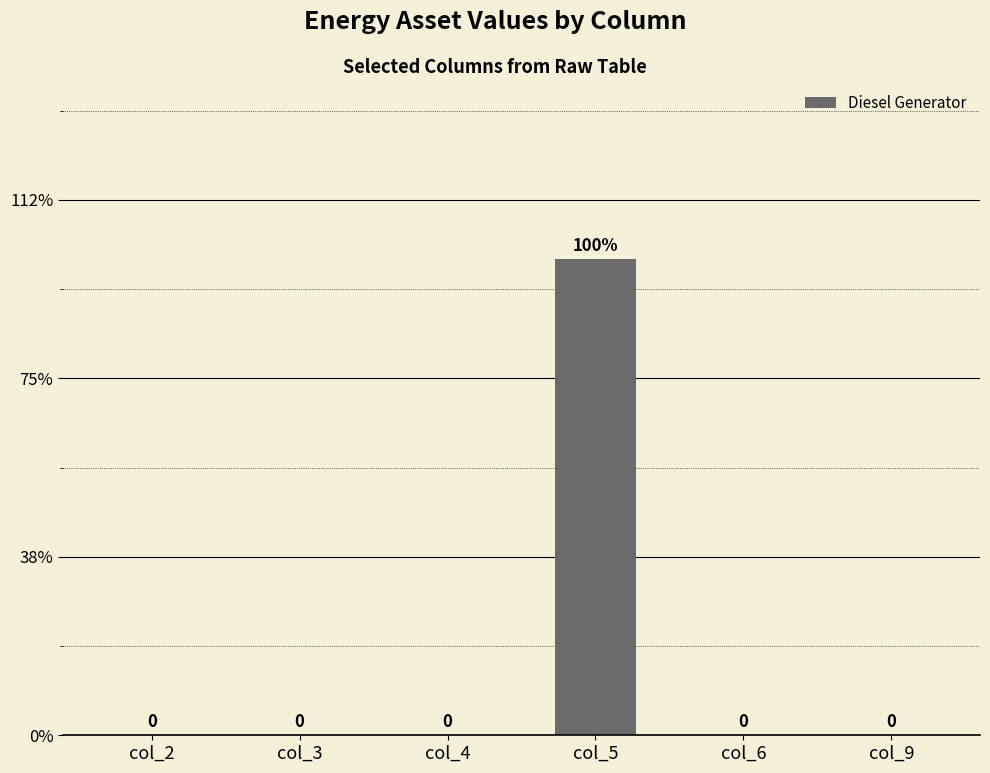

Which category has the lowest value across all series?

col_2